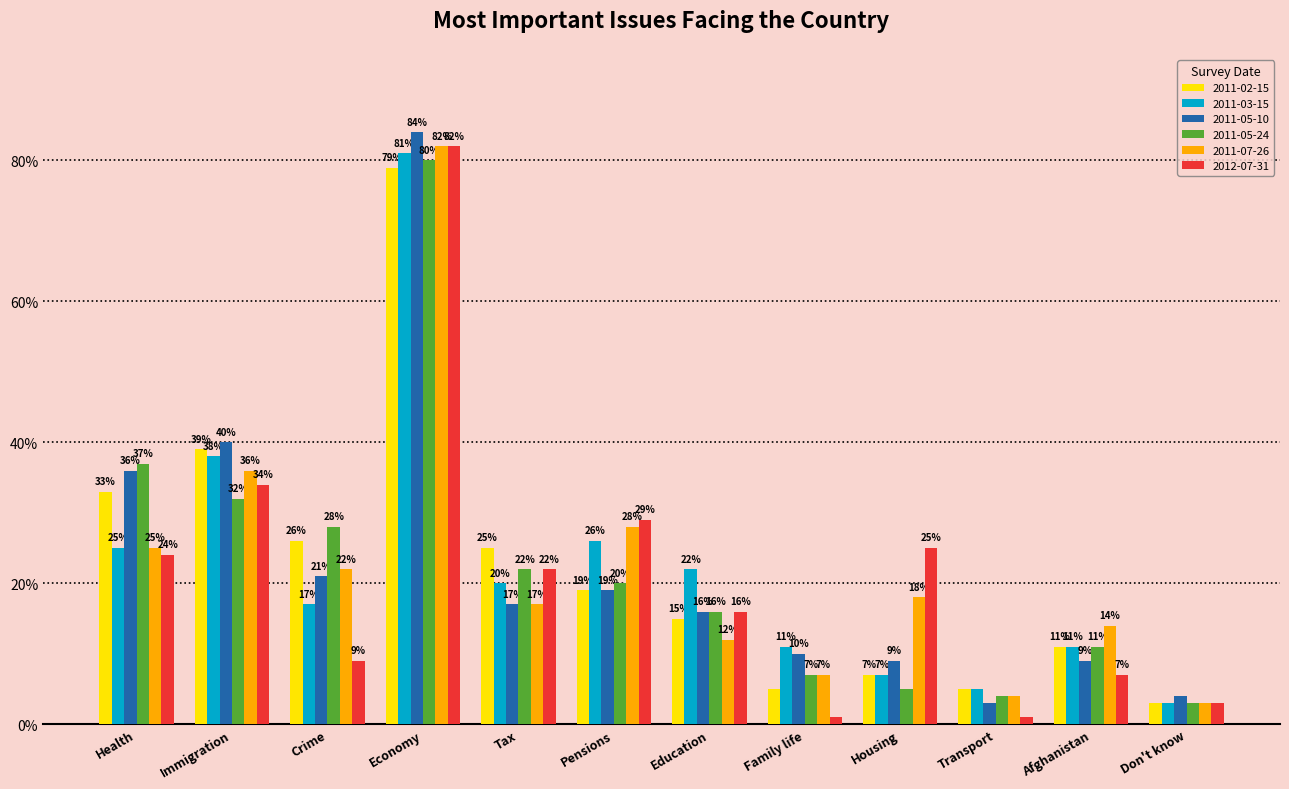

What are all the series names shown in the legend?

2011-02-15, 2011-03-15, 2011-05-10, 2011-05-24, 2011-07-26, 2012-07-31